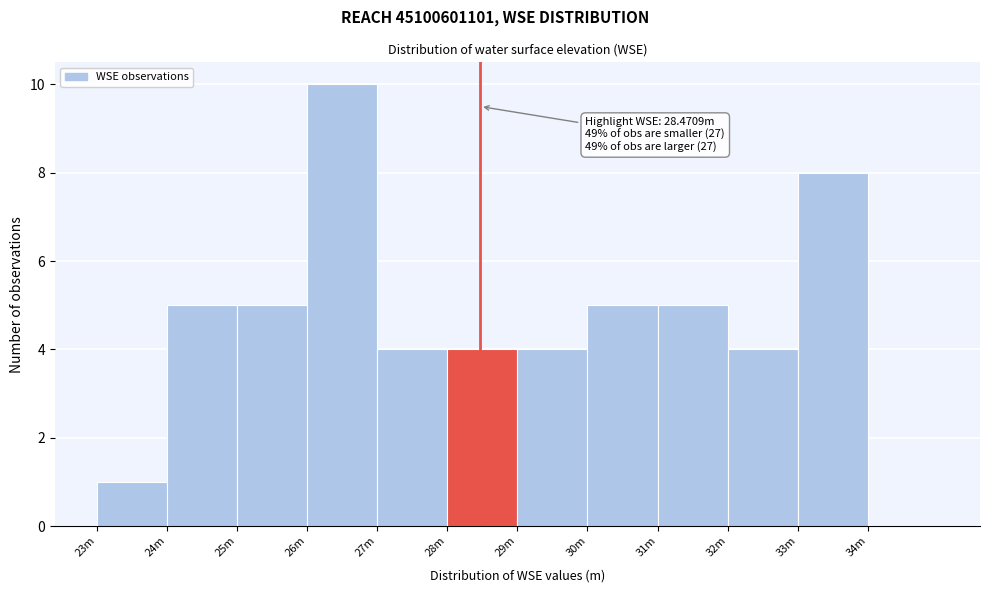

Reading left to right, transcribe all the data shown in this chart.

23m=1	24m=5	25m=5	26m=10	27m=4	28m=4	29m=4	30m=5	31m=5	32m=4	33m=8	34m=0